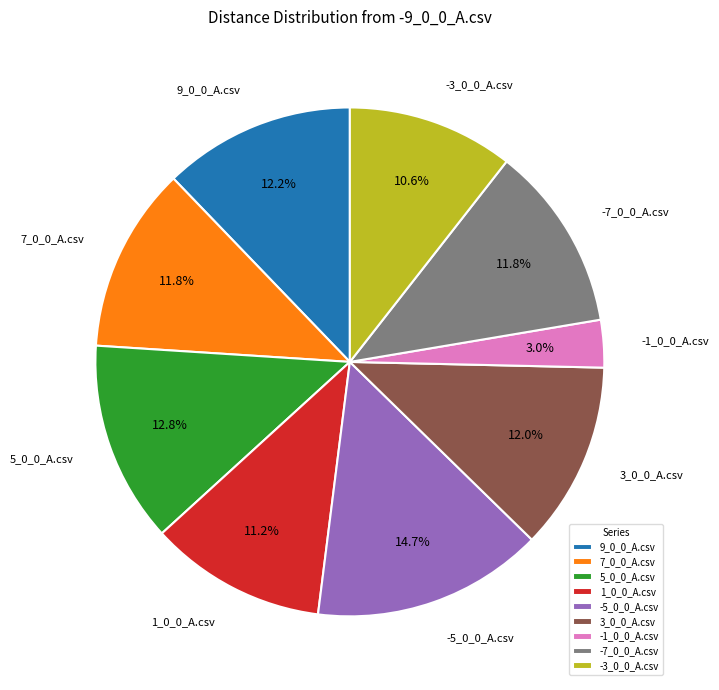

Does 1_0_0_A.csv represent more than half of the total?

No